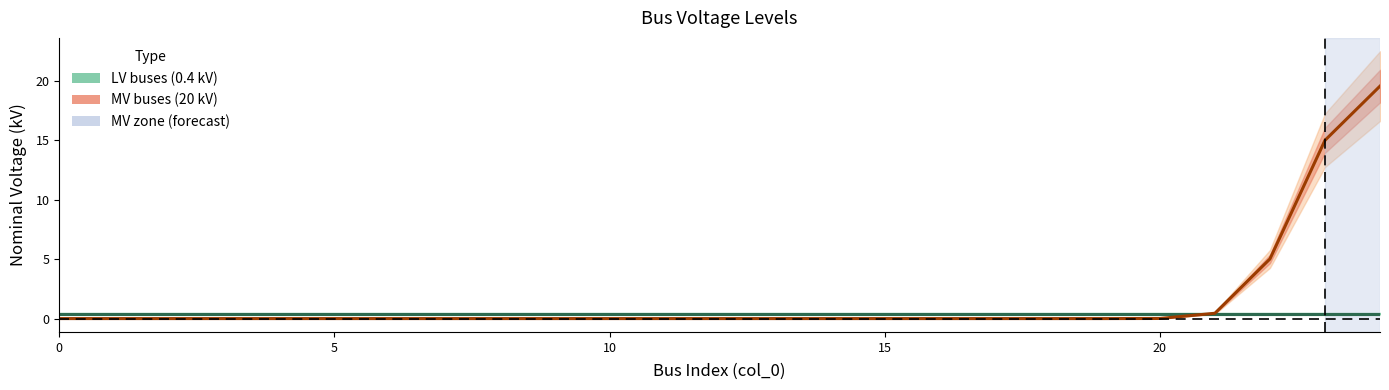

How many intersections are there between LV buses (0.4 kV) and MV buses (20 kV)?

1